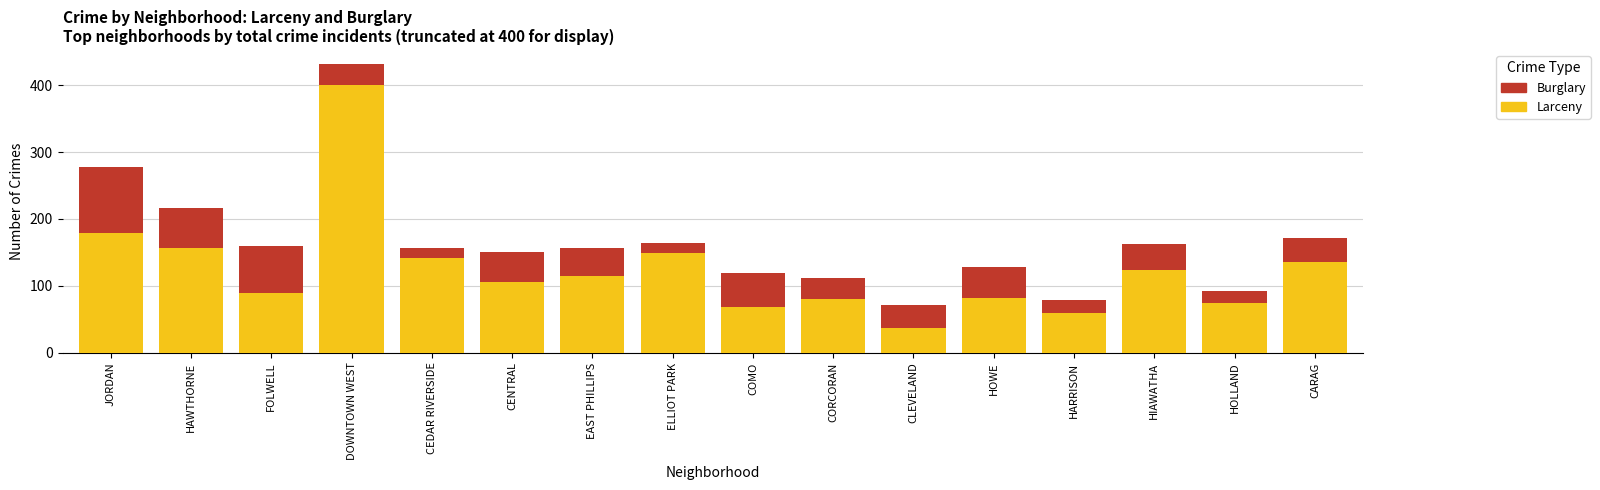

How many values in the Larceny series are below 115?

8